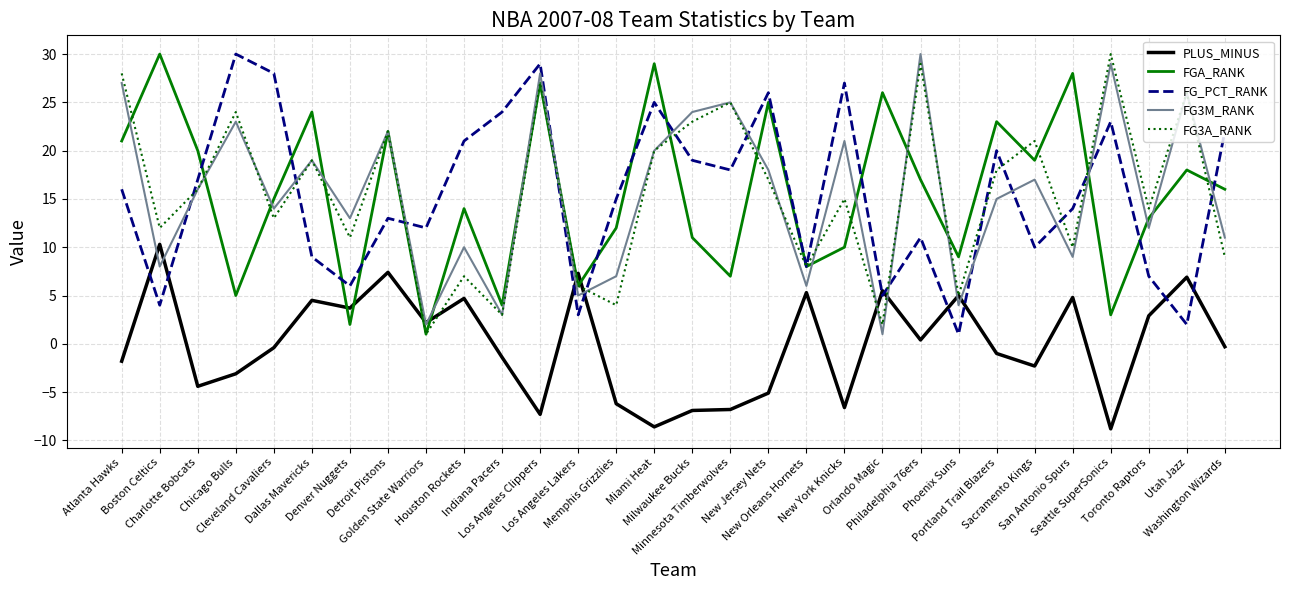

What is the difference between the maximum and minimum values in the PLUS_MINUS series?

19.1